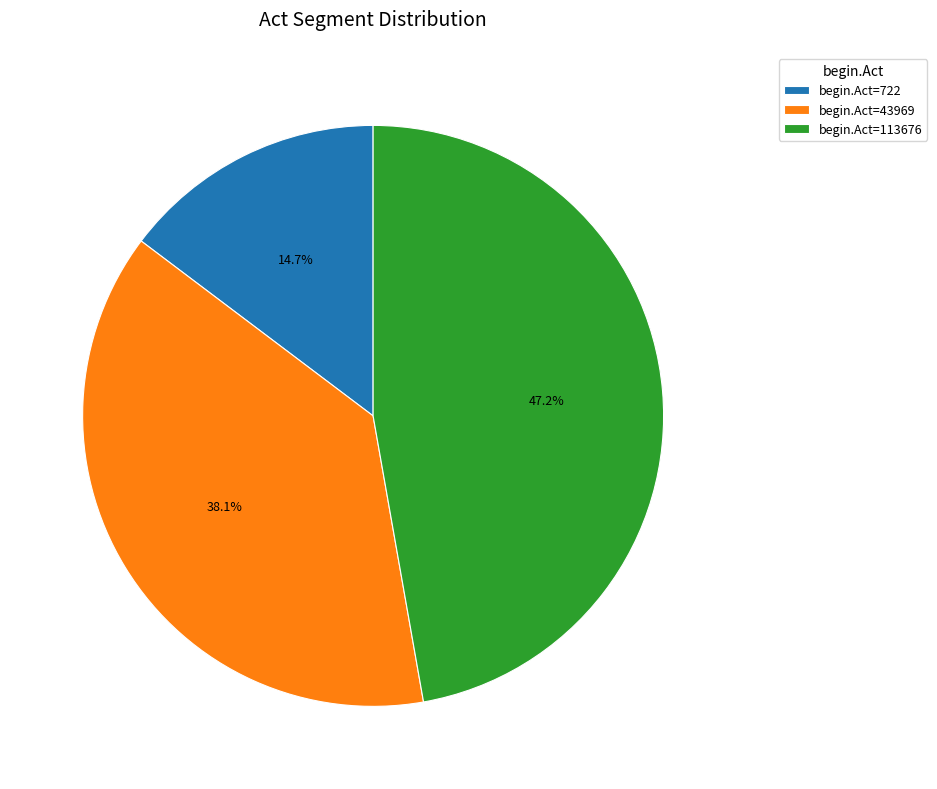

What is the ratio of the value at begin.Act=113676 to the value at begin.Act=43969?

1.2